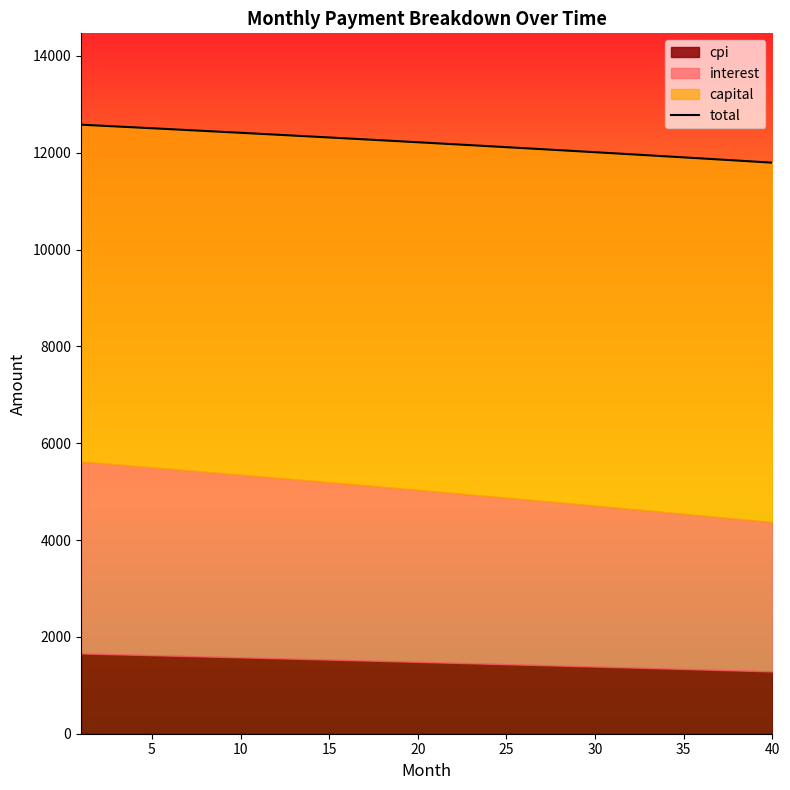

The value at 20 is 4333.8. True or false?

False